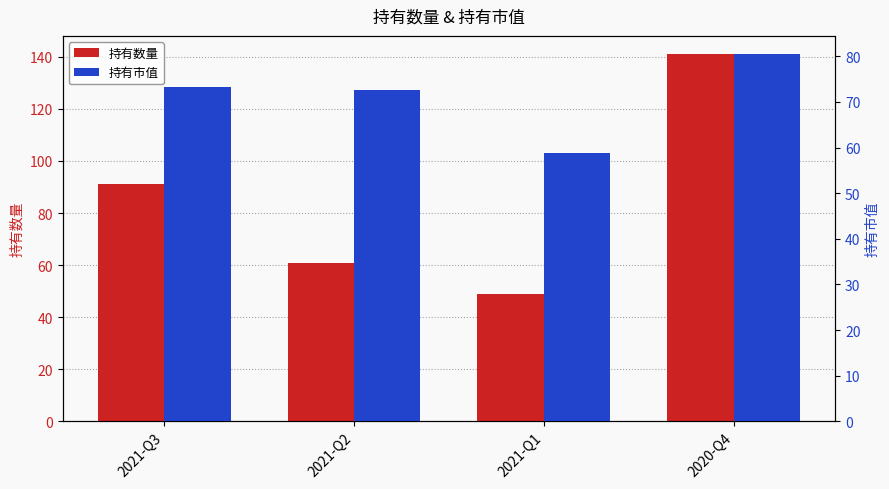

How many bars are there in each group?

2